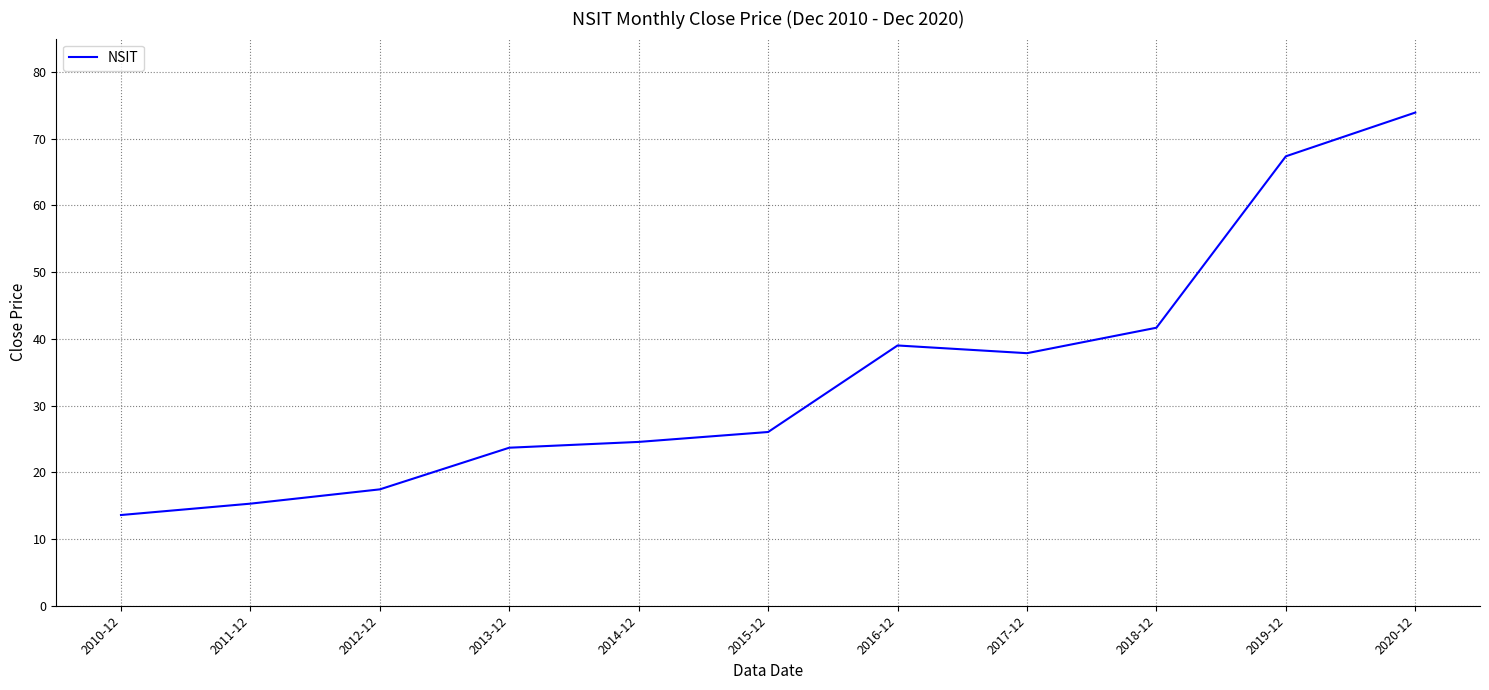

Reading right to left, extract all data points from this chart.

73.9	67.3	41.7	37.8	39.0	26.0	24.5	23.7	17.4	15.3	13.6